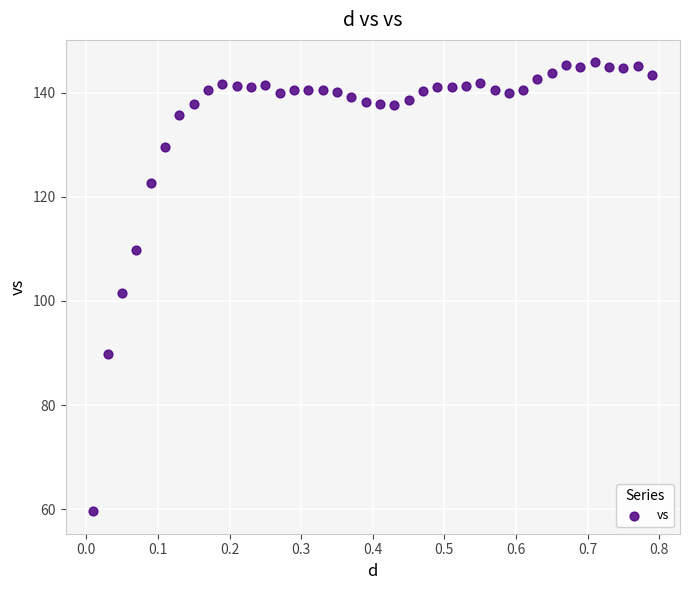

What is the range of Y values (max minus min)?

86.2